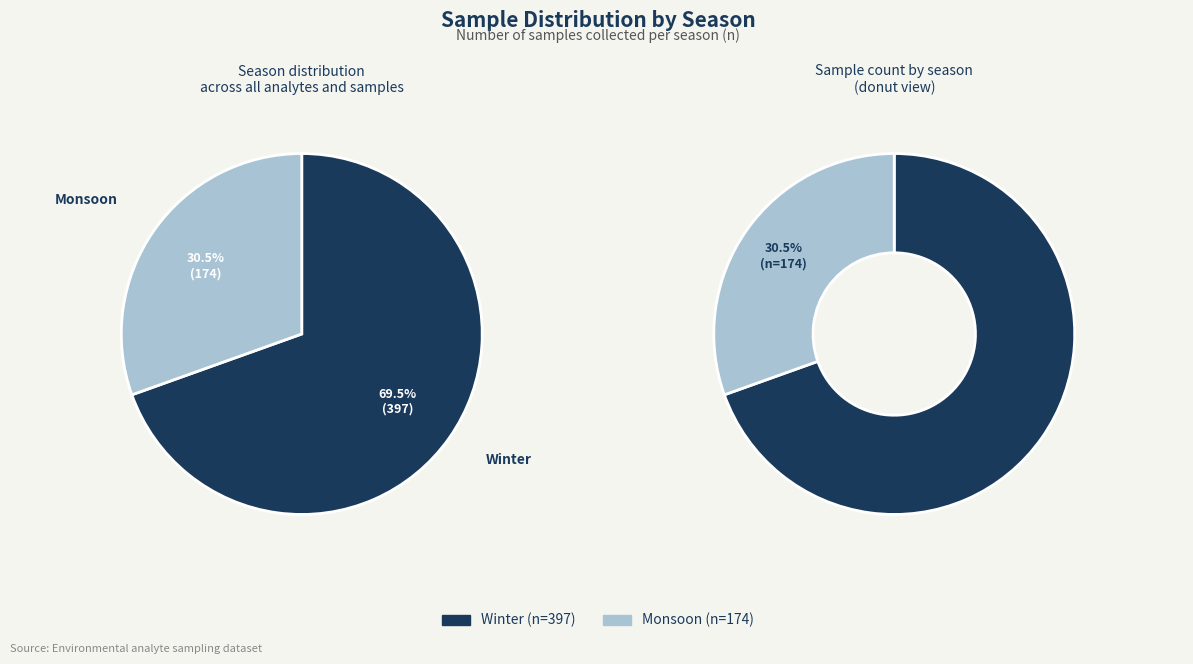

Rank the categories by value from highest to lowest.

Winter, Monsoon